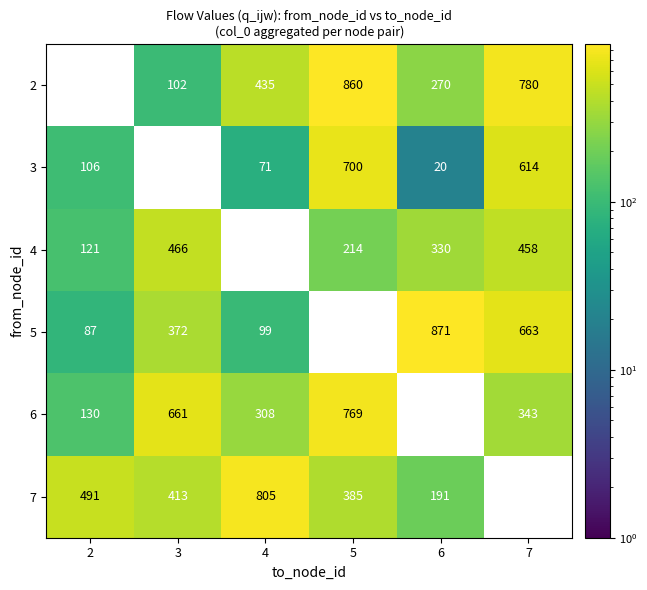

How many series are shown in this chart?

6